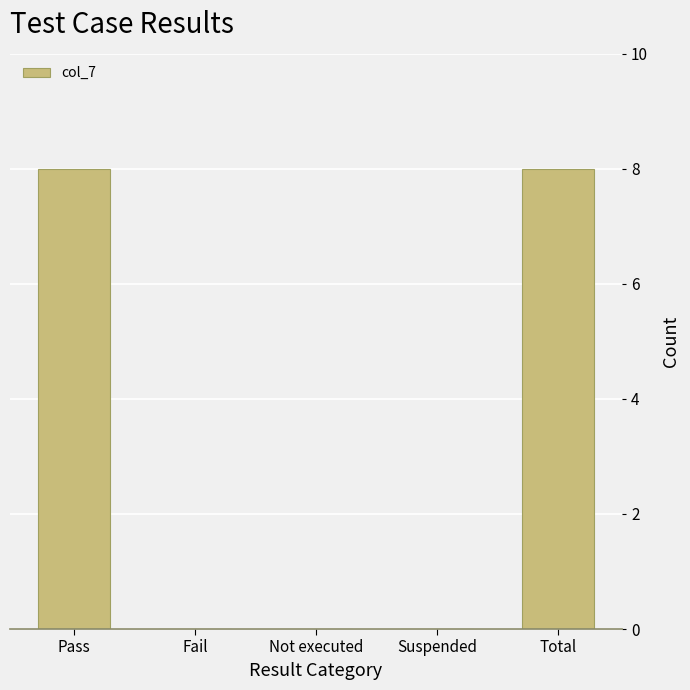

What is the approximate value at Total?

8